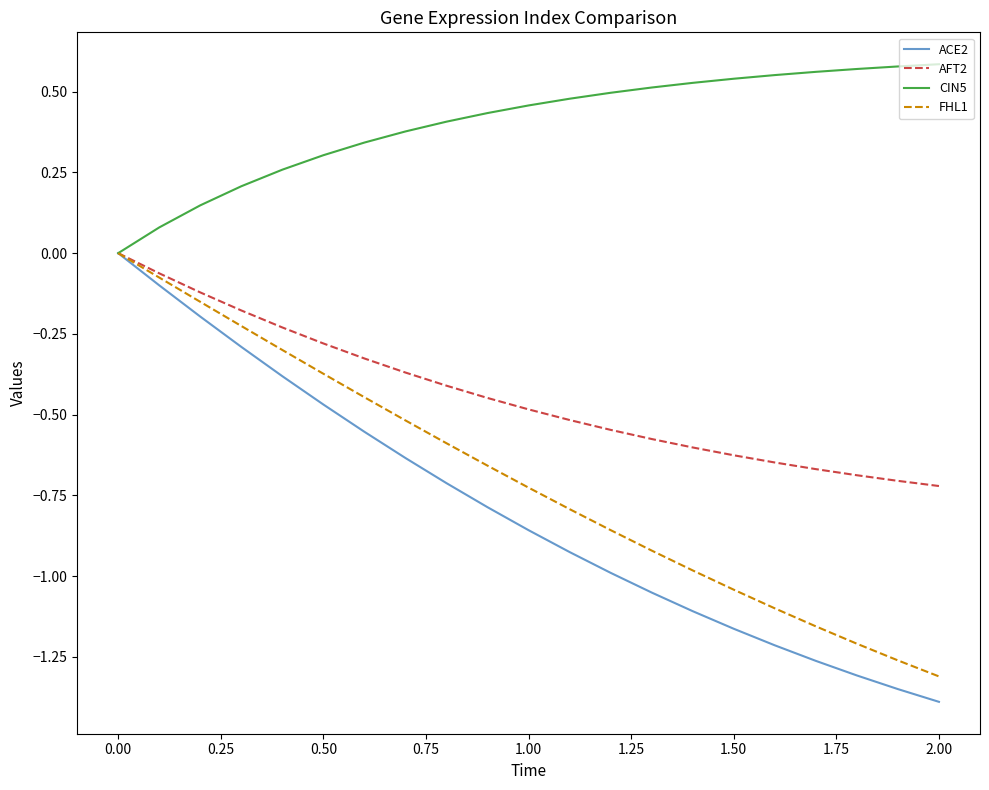

Which series has the widest spread of values?

ACE2